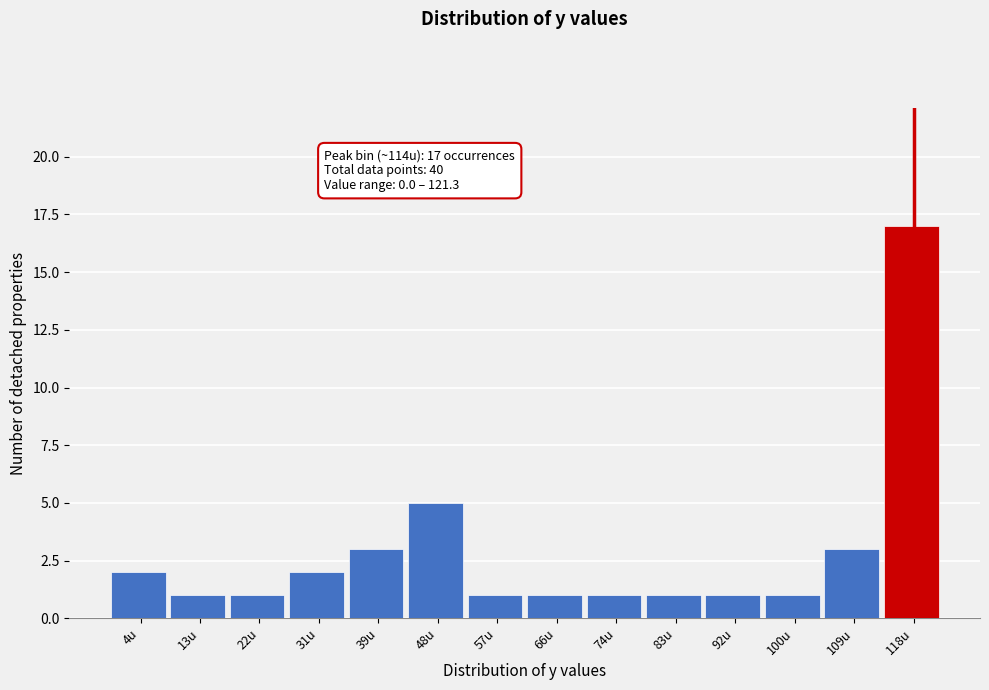

Which range on the x-axis has the tallest bar?

114 to 122